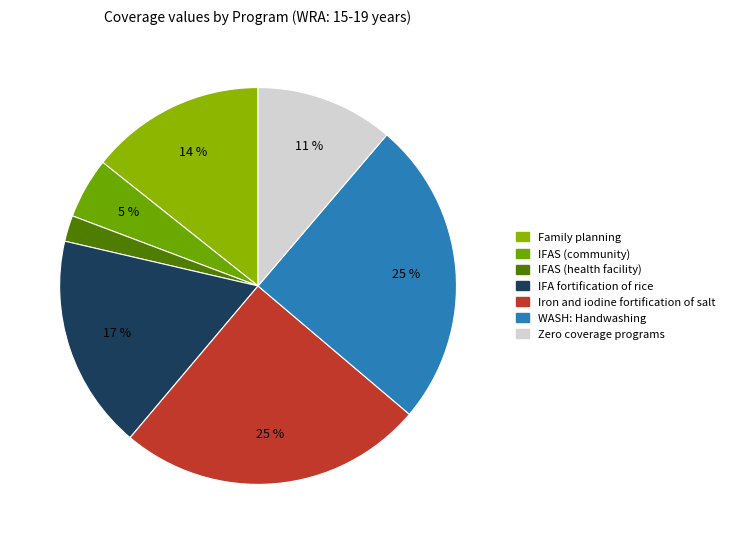

Is there a majority slice in this chart?

No